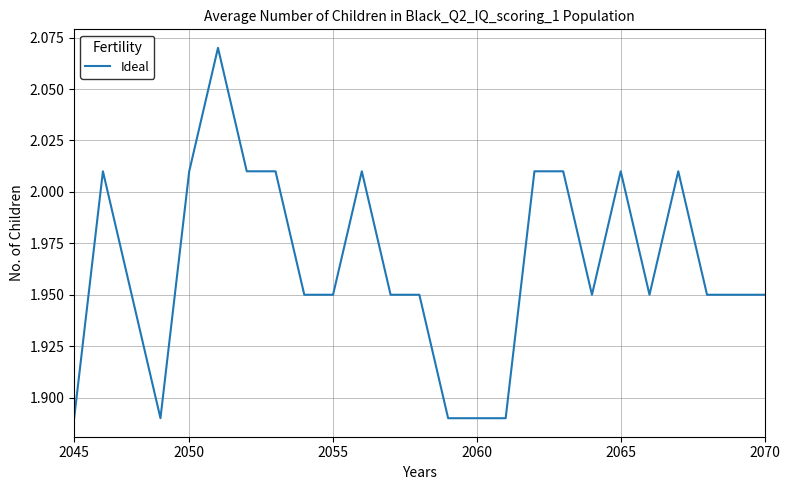

What is the value of the 17th point from the left?

2.0